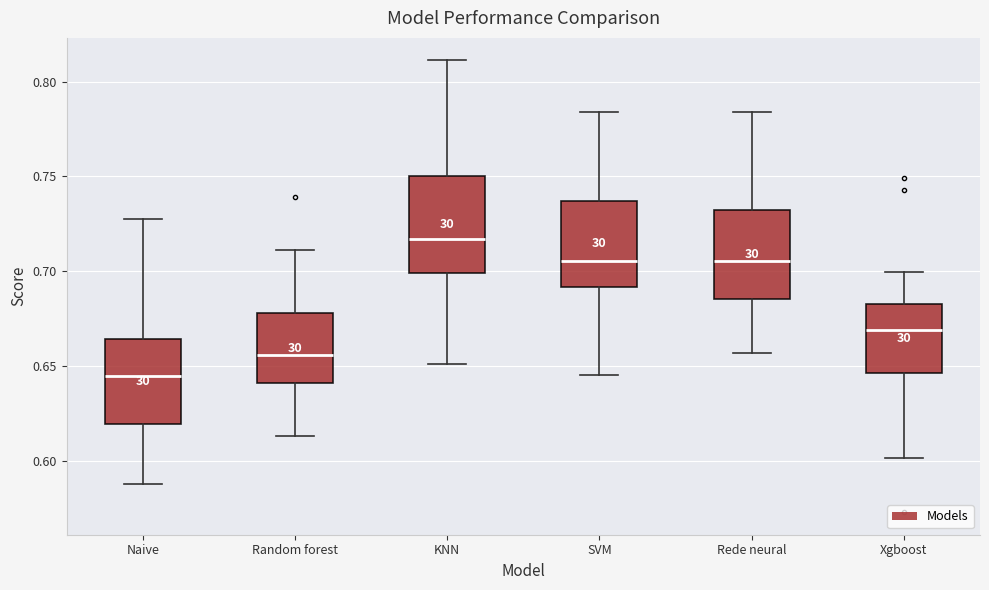

Reading left to right, transcribe this box plot: for each box, give where its median line is, the range the box spans, and where its two whiskers end, as read against the y-axis. The values are not printed on the chart, so give them approximately, as read against the axis.

Naive: median 0.645, box 0.620 to 0.665, whiskers 0.590 to 0.730
Random forest: median 0.655, box 0.640 to 0.680, whiskers 0.615 to 0.710
KNN: median 0.715, box 0.700 to 0.750, whiskers 0.650 to 0.810
SVM: median 0.705, box 0.690 to 0.735, whiskers 0.645 to 0.785
Rede neural: median 0.705, box 0.685 to 0.730, whiskers 0.655 to 0.785
Xgboost: median 0.670, box 0.645 to 0.680, whiskers 0.600 to 0.700